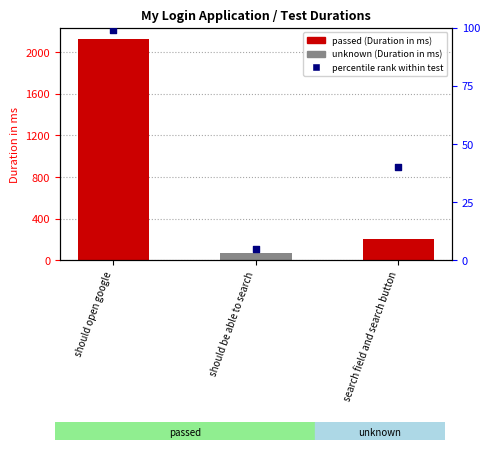

Approximately how many times larger is the value at should be able to search compared to search field and search button?

0.1